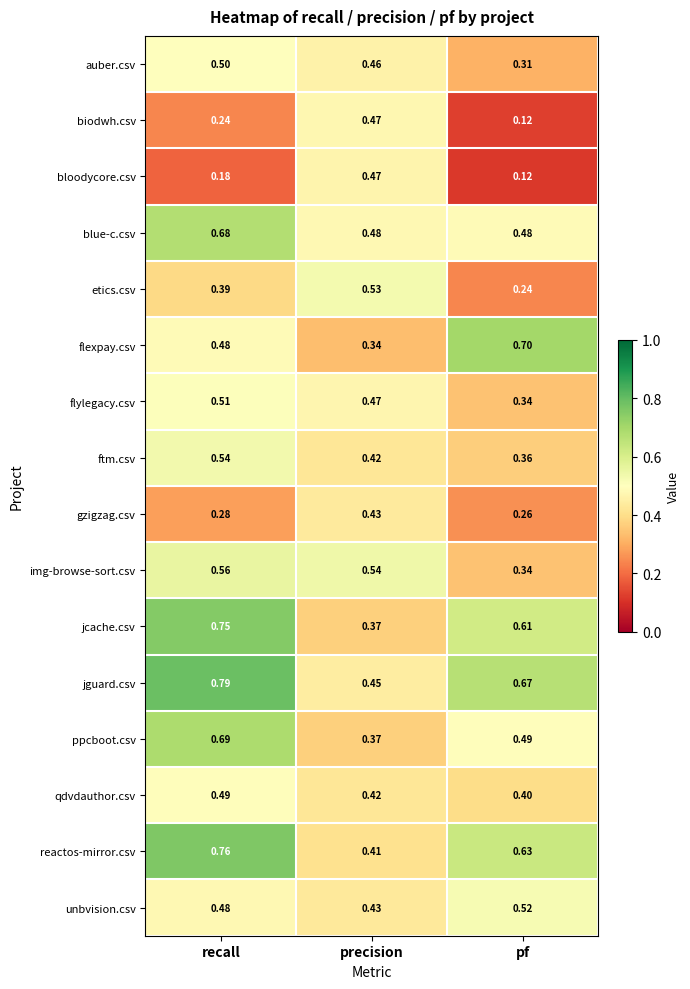

Which category has the lowest value across all series?

pf